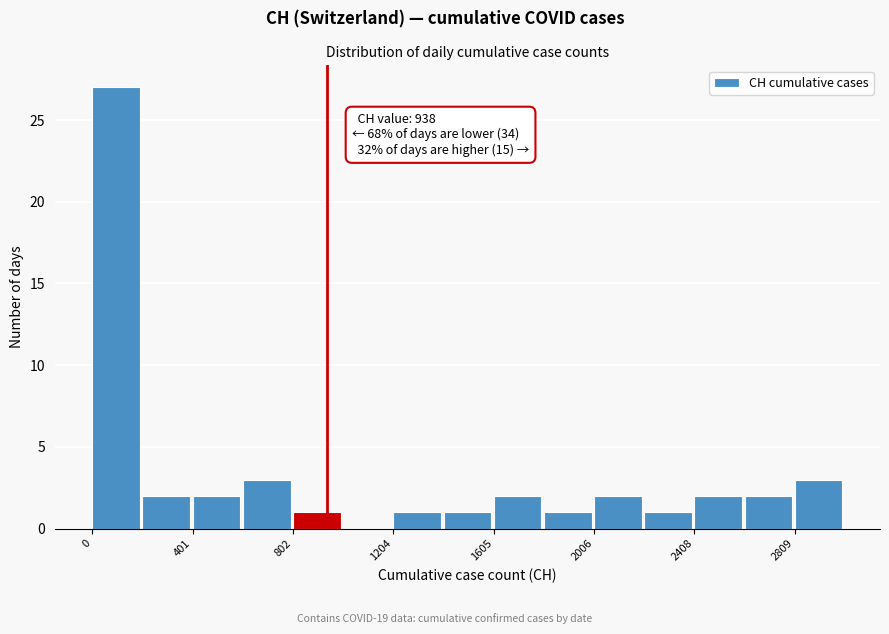

Over which range of the x-axis is the bar tallest?

0 to 200